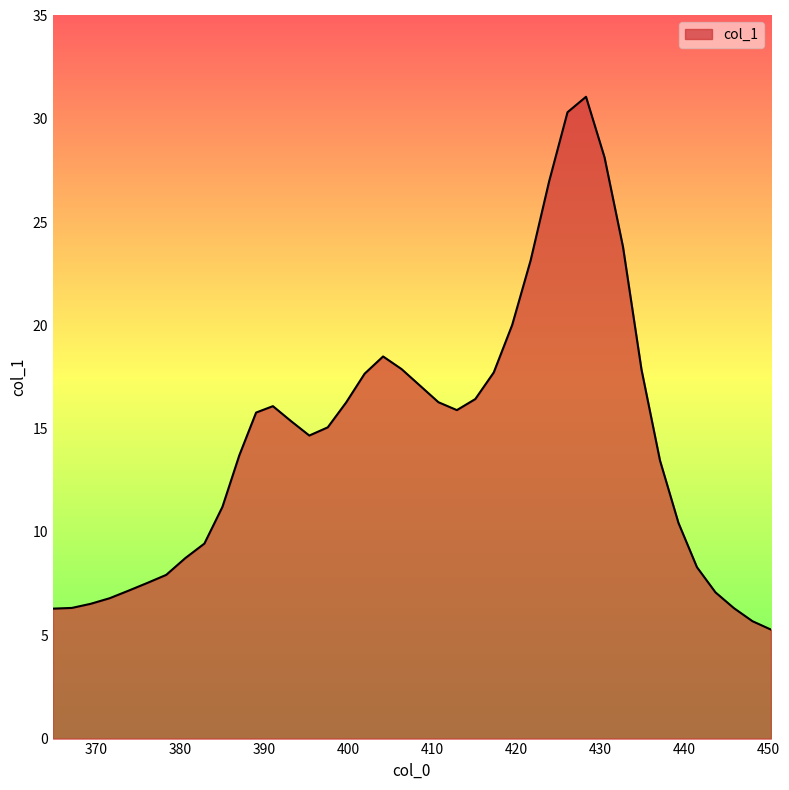

What is the smallest value displayed?

5.3